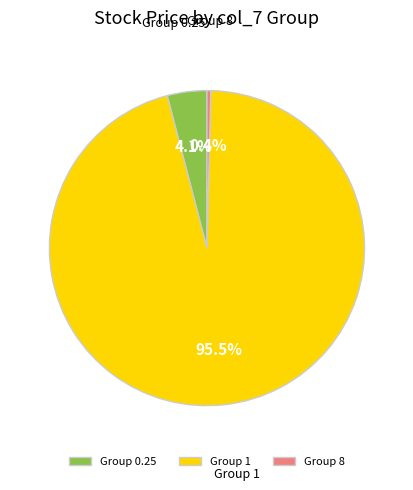

Count the number of slices in the pie.

3